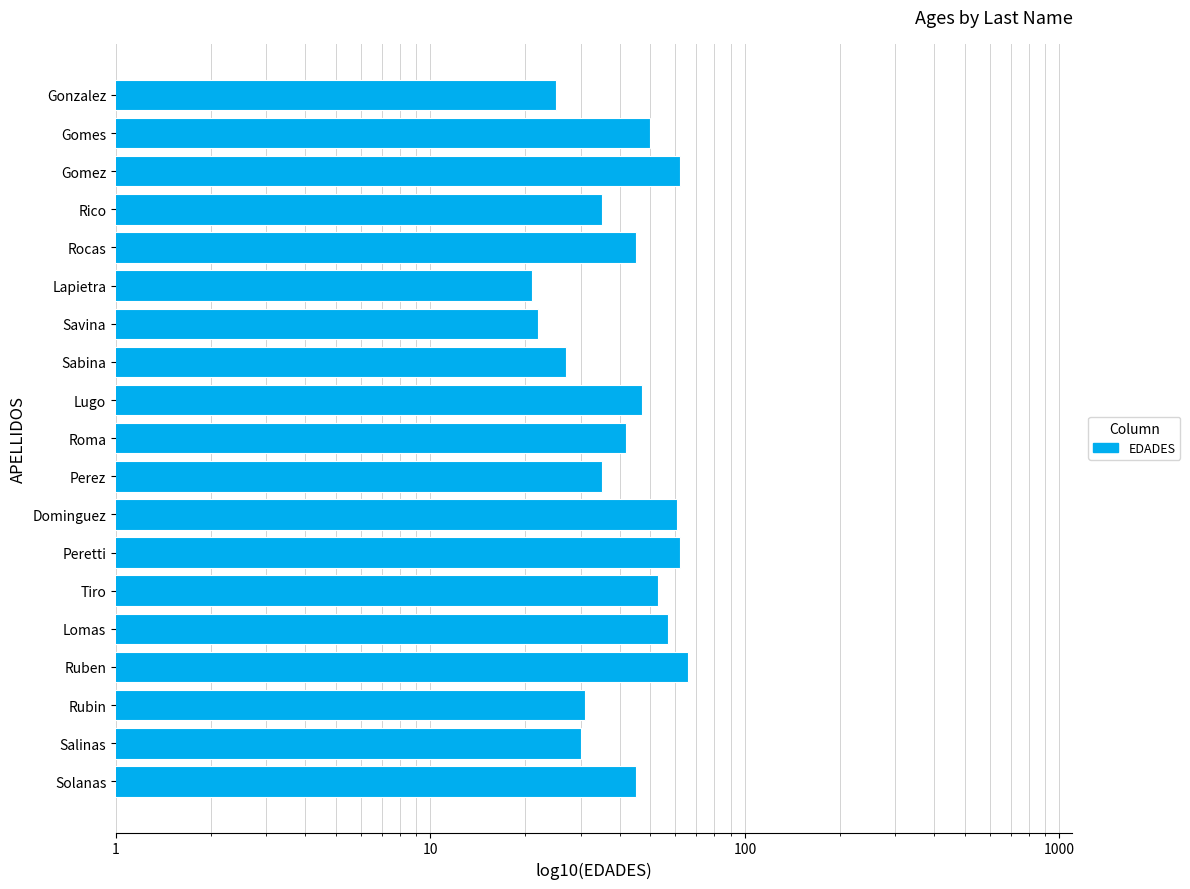

How many bars are there in total?

19